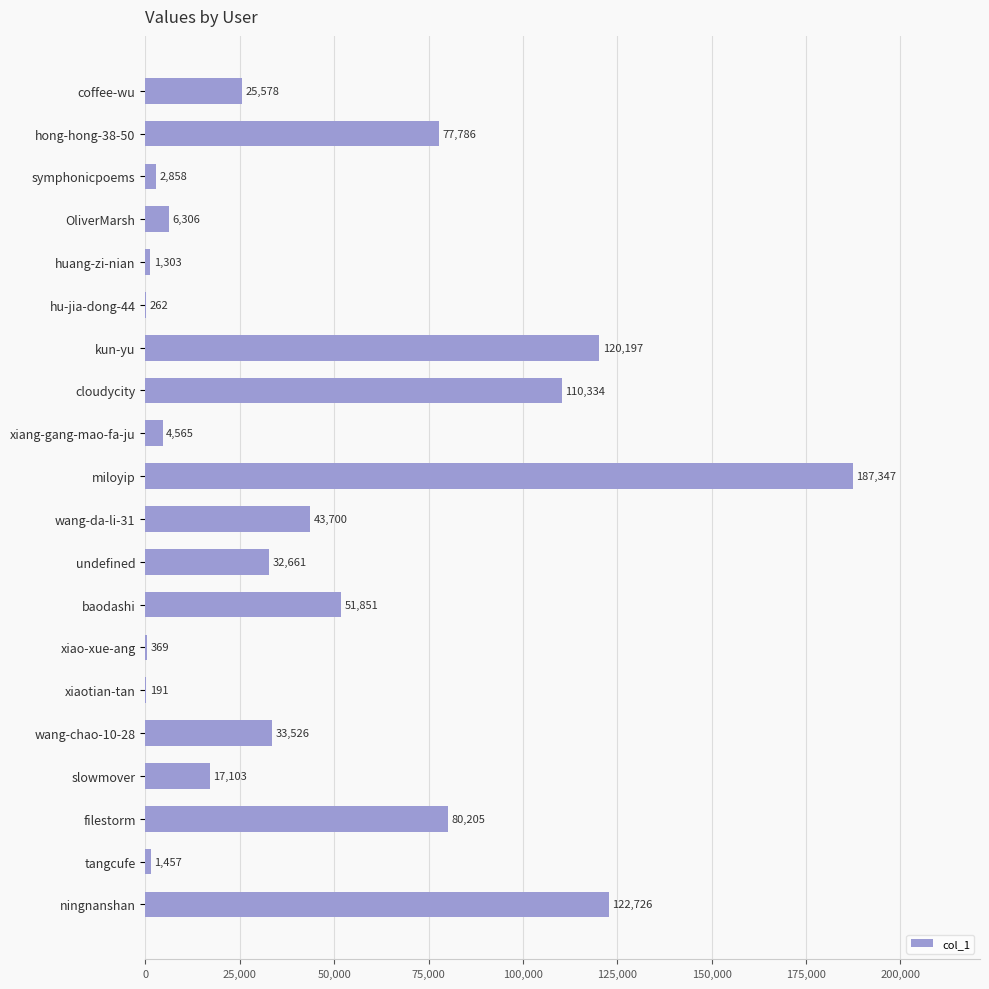

What is the sum of the values at ningnanshan and baodashi?

174577